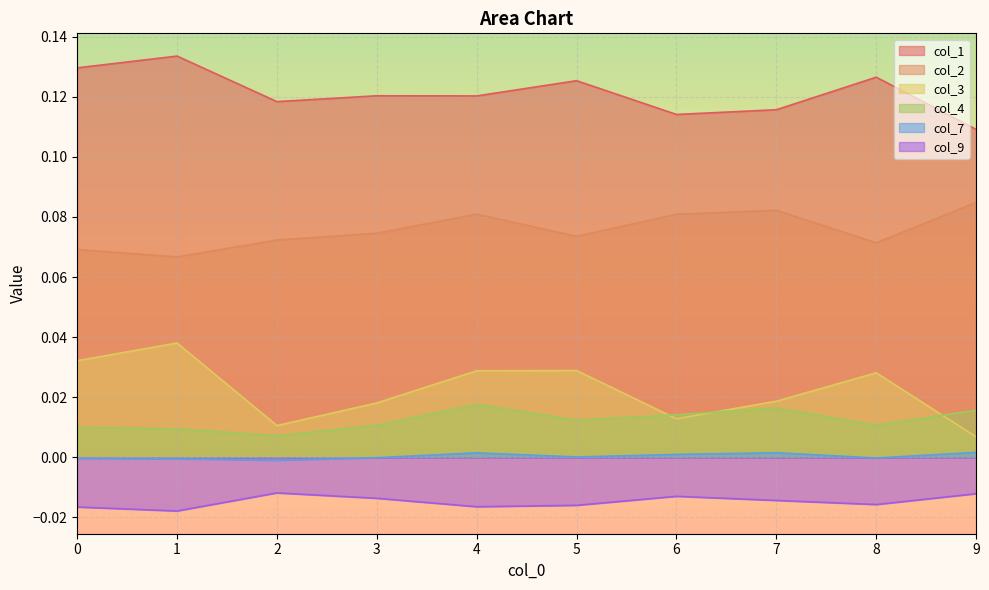

Does the chart display data point markers on the line(s)?

No